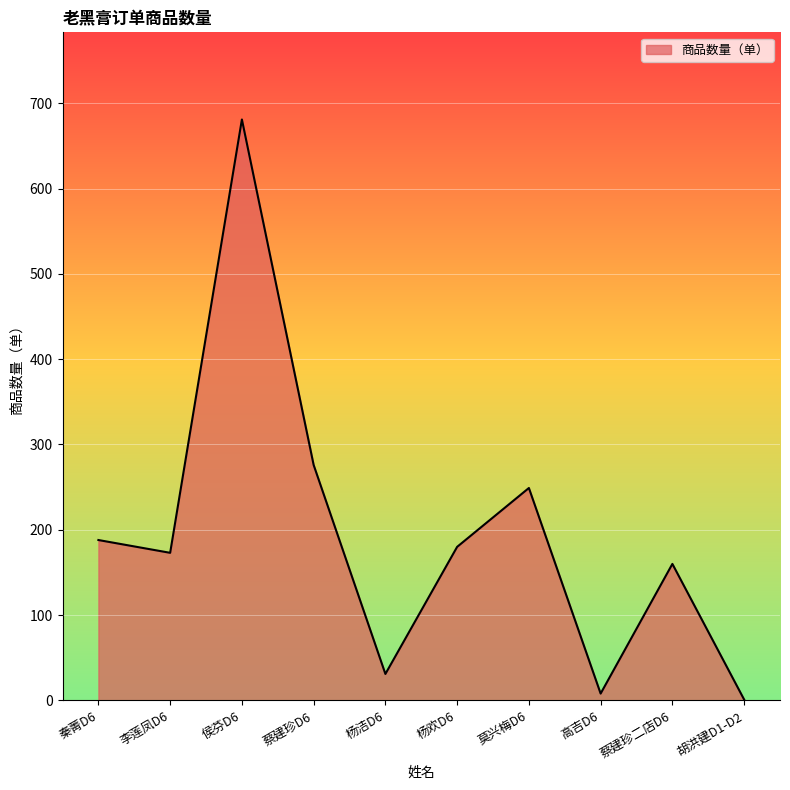

What is the sum of the values at 蔡建珍D6 and 秦菁D6?

464